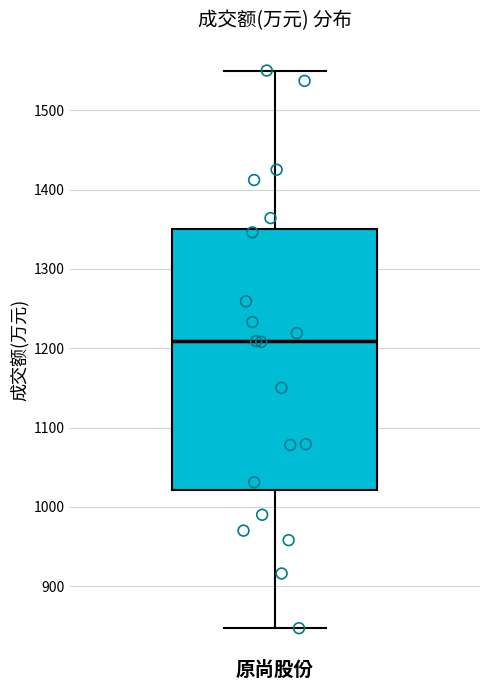

Read this box plot against the y-axis: the position of the median line, the range covered by the box, and the ends of both whiskers. The values are not printed on the chart, so give them approximately, as read against the axis.

median 1210, box 1020 to 1350, whiskers 850 to 1550